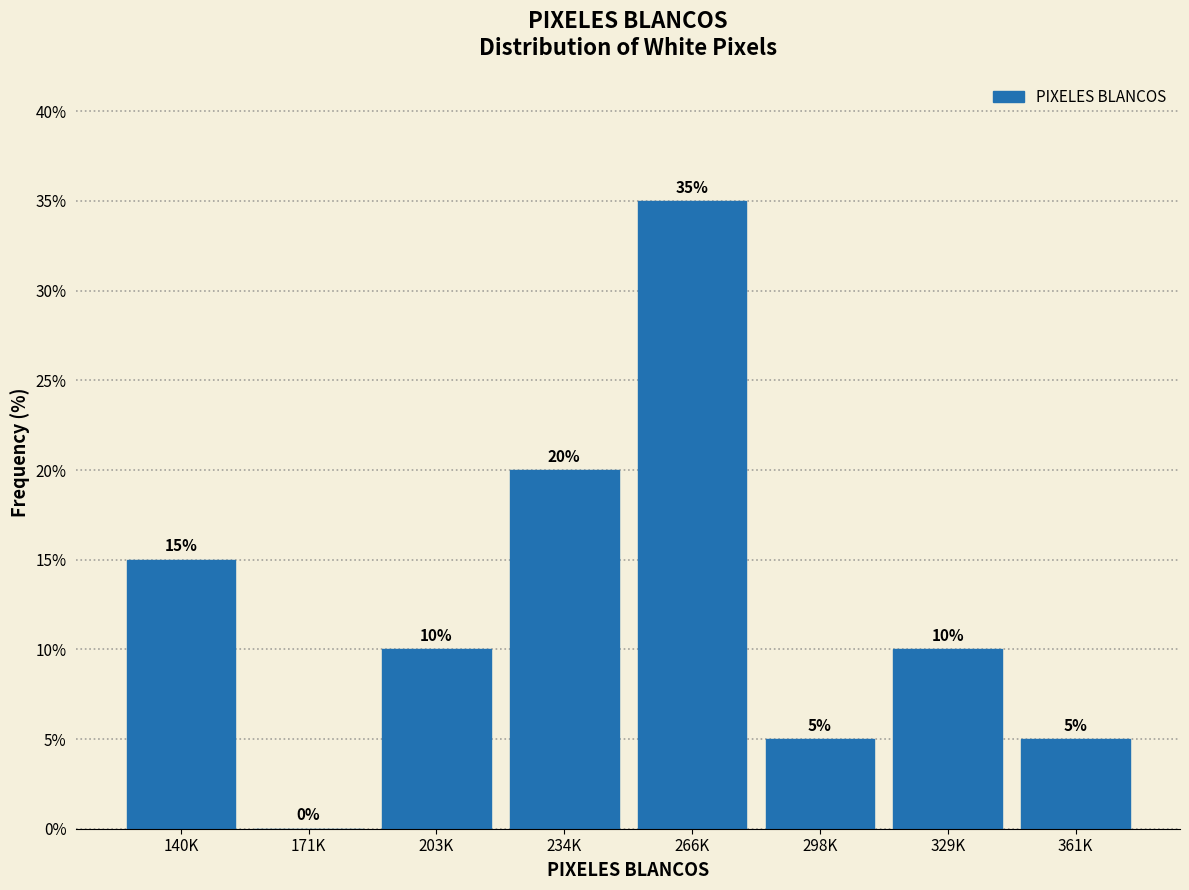

Reading right to left, extract all data points from this chart.

361K=5	329K=10	298K=5	266K=35	234K=20	203K=10	171K=0	140K=15